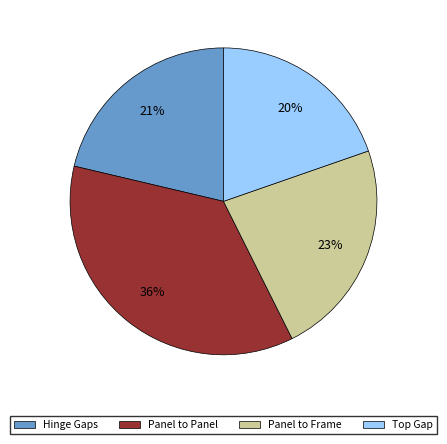

What percentage is the Panel to Panel slice, to the nearest percent?

36%